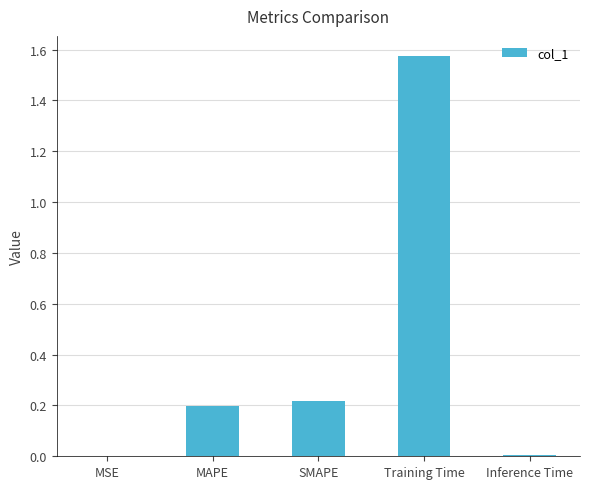

At which category does the chart reach its peak across all series?

Training Time